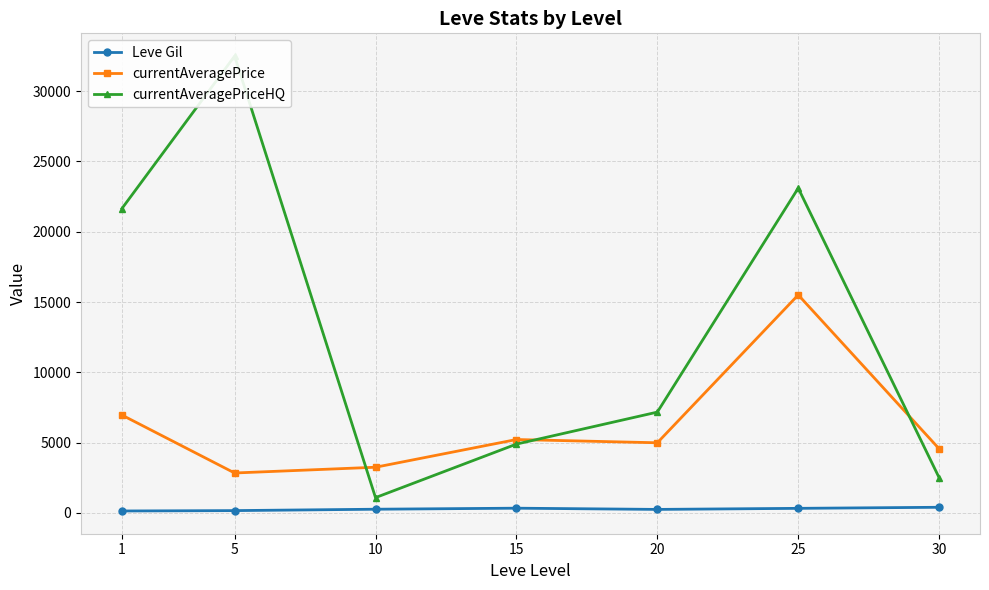

True or false: currentAveragePriceHQ and Leve Gil cross at least once.

False